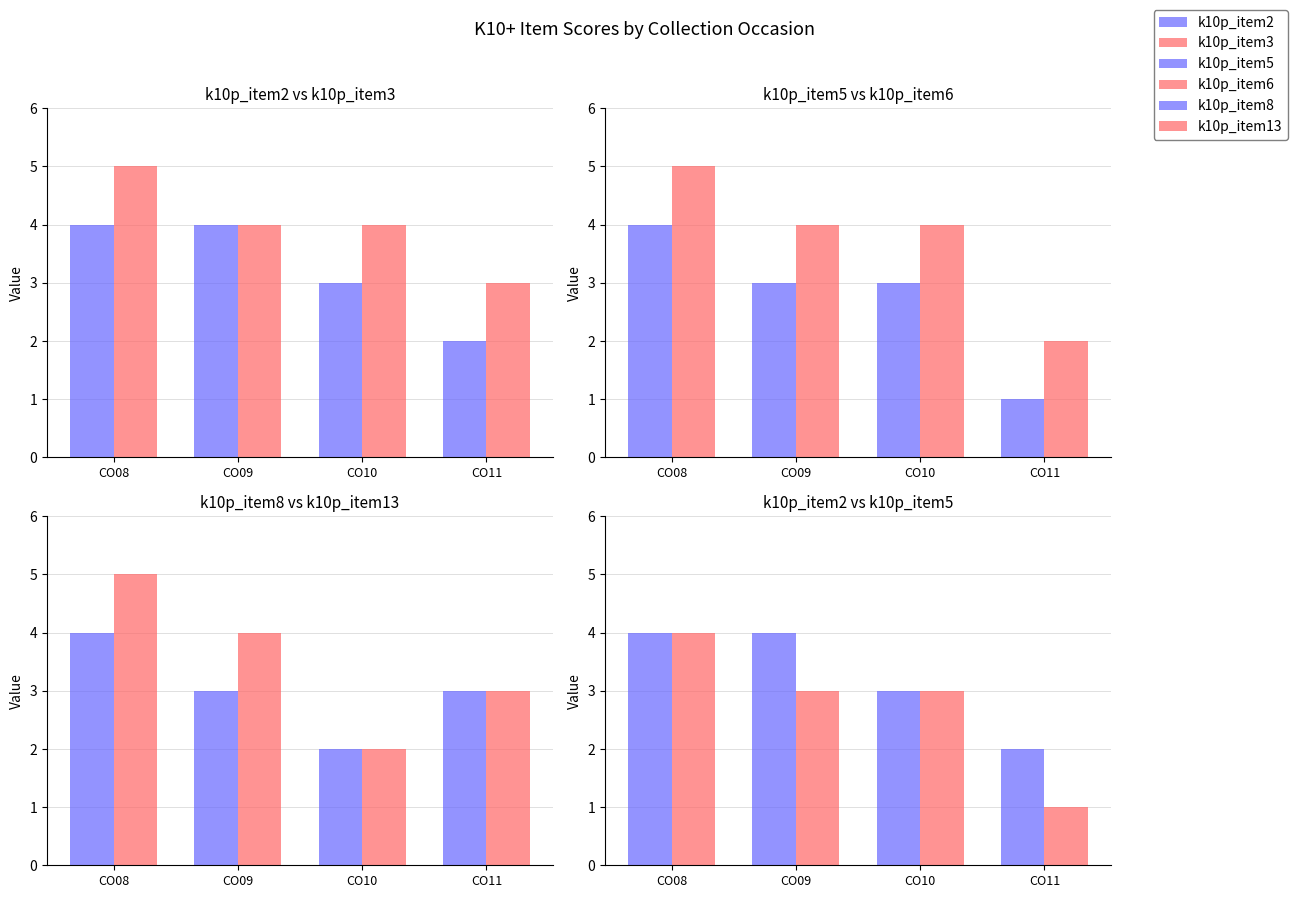

What is the value of the k10p_item13 bar at the 1st from the left?

5